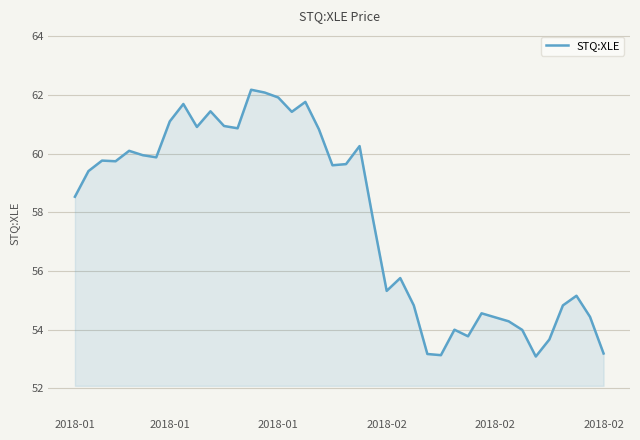

What is the minimum value shown in the chart?

53.1